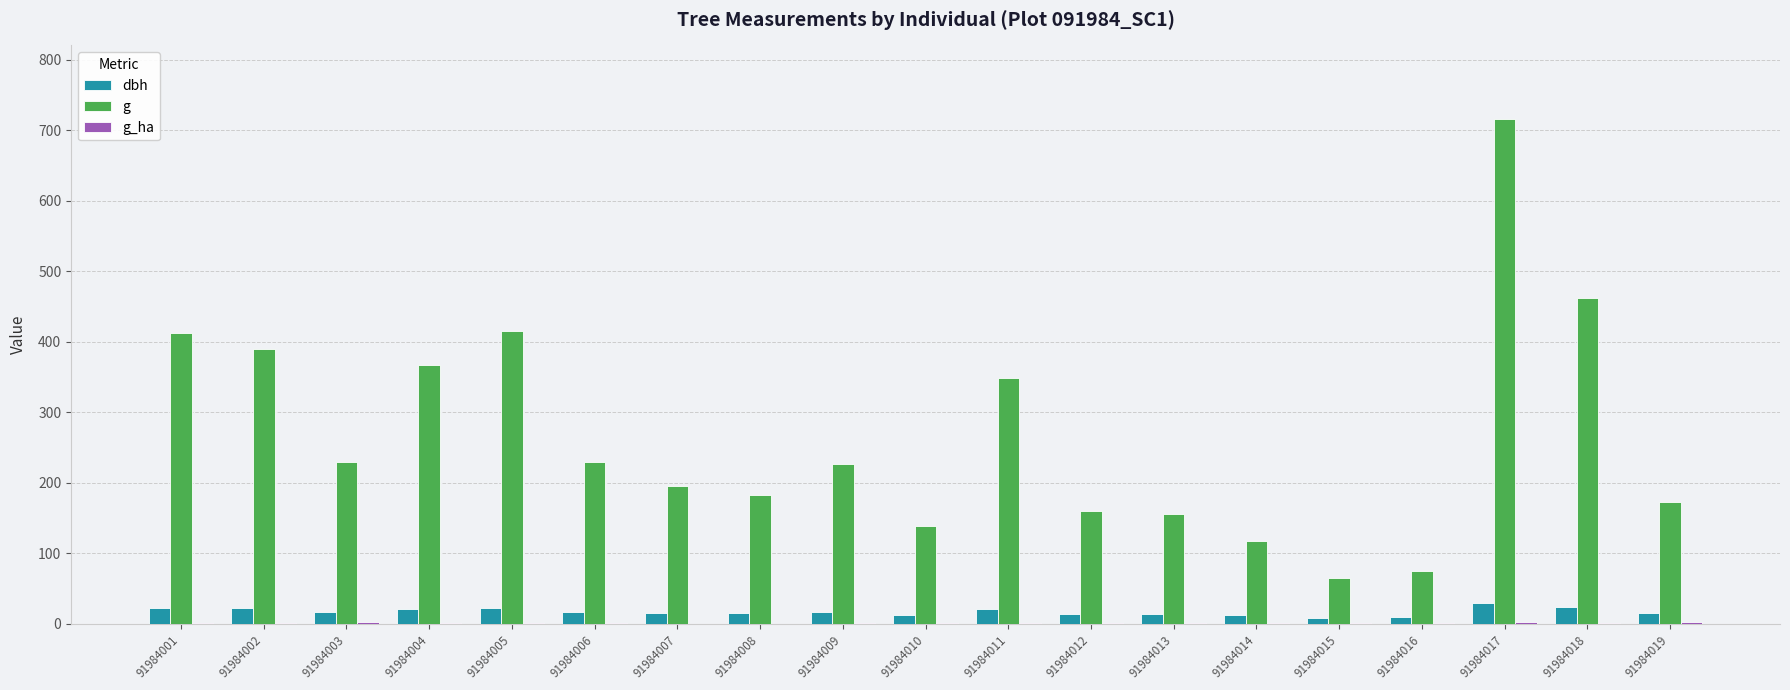

Which series changed the most between 91984006 and 91984018?

g